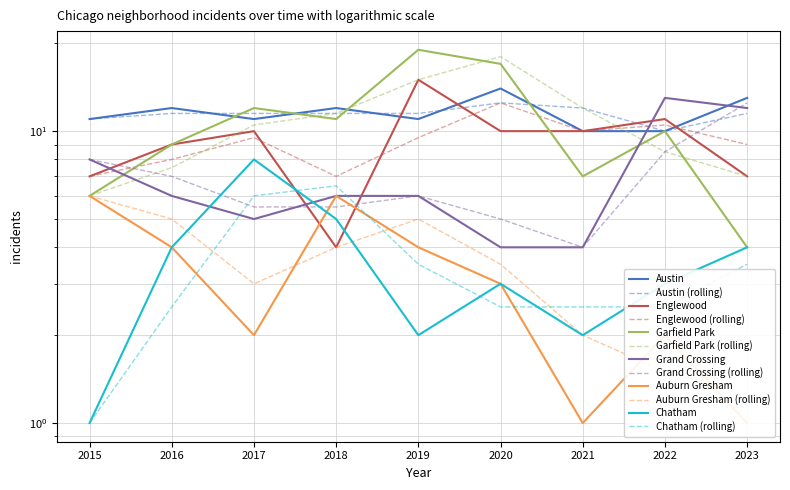

Between 2021 and 2023, which series saw the biggest shift?

Grand Crossing